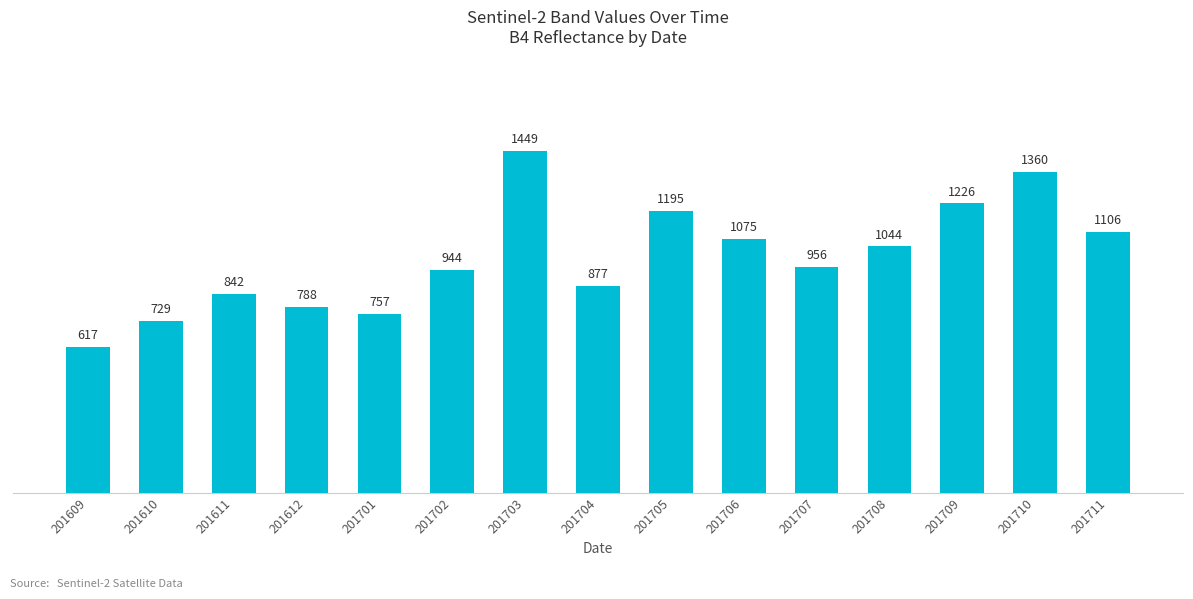

What is the sum of all values?

14965